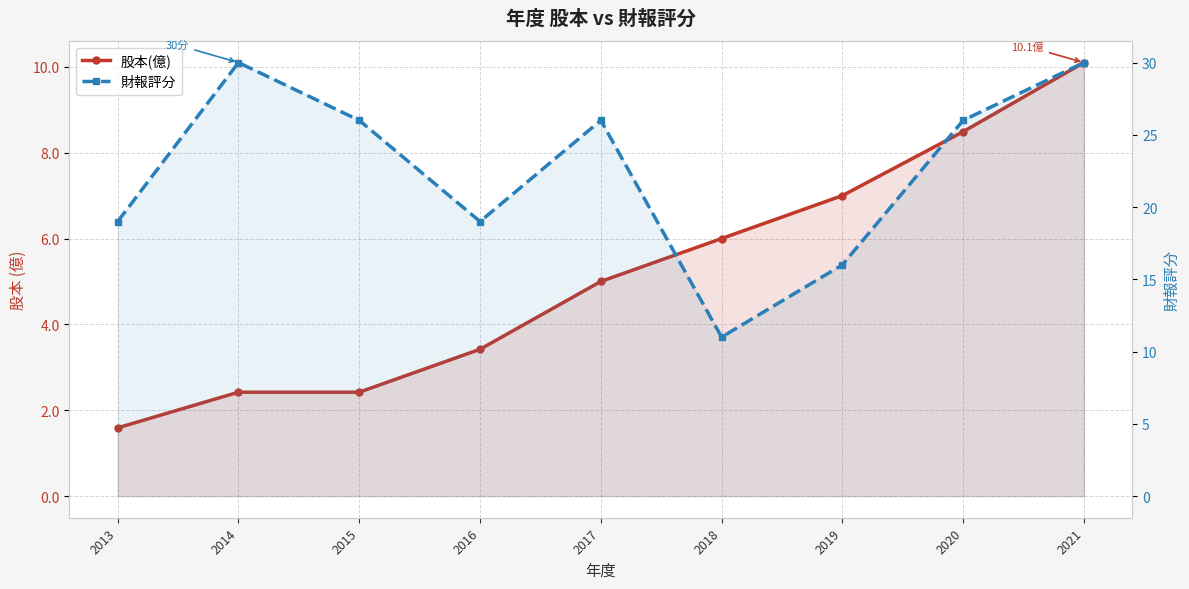

True or false: 財報評分 and 股本(億) cross at least once.

False